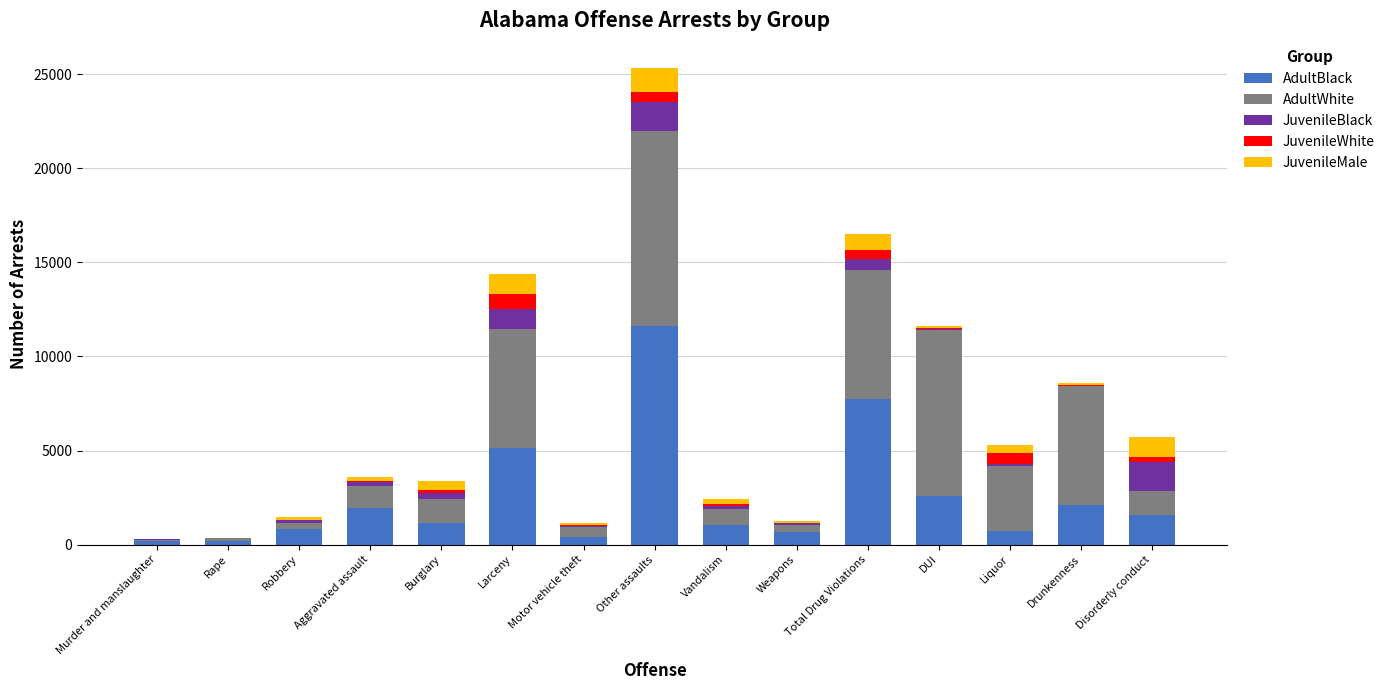

At which label is AdultBlack closest to 5893?

Larceny